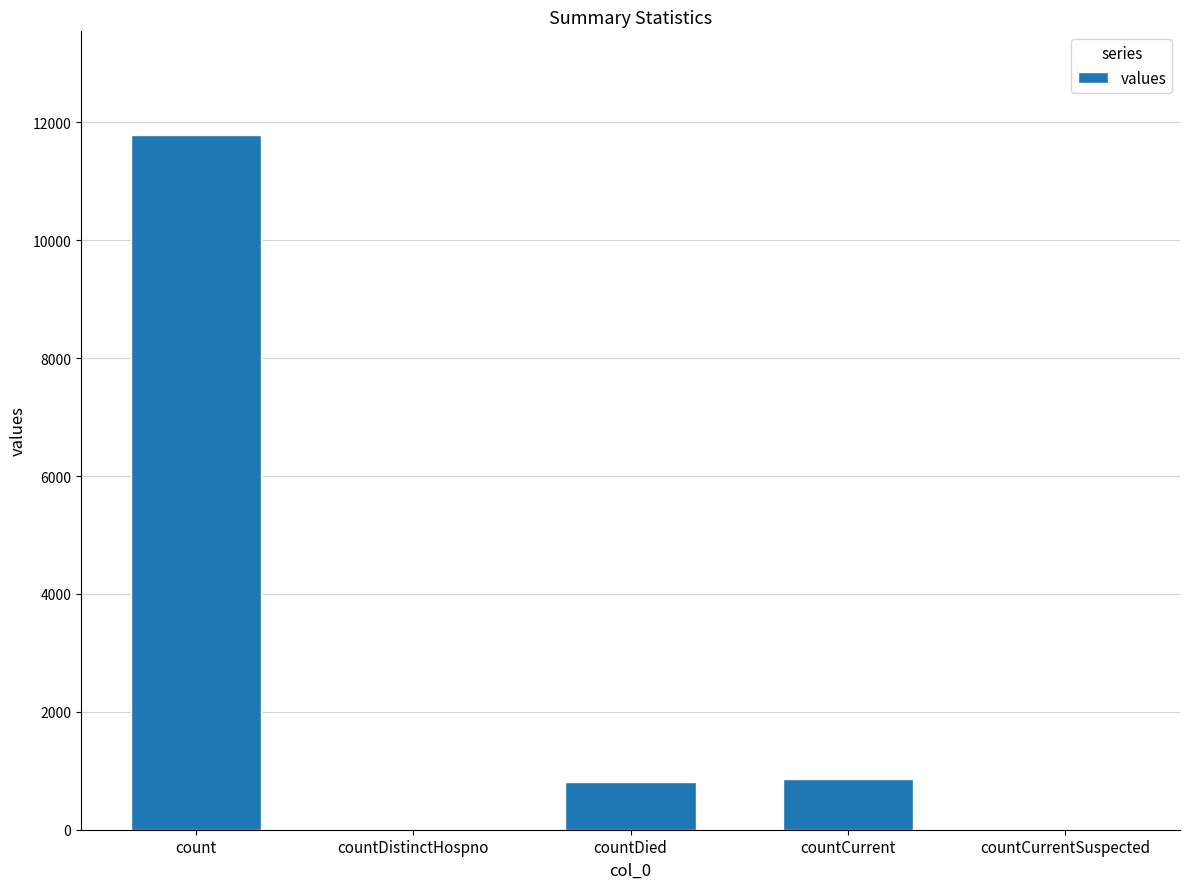

What is the change in value from countCurrent to countCurrentSuspected?

-865